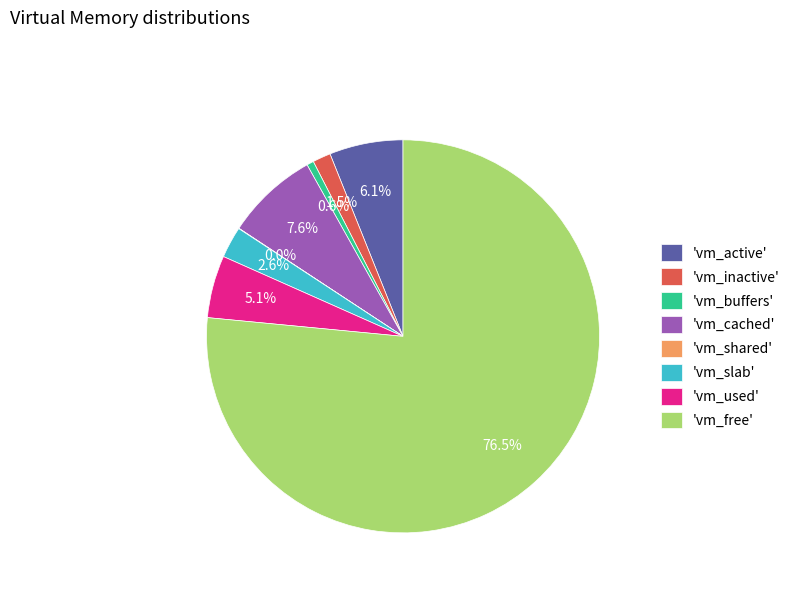

Combined, what portion of the pie is 'vm_inactive' and 'vm_cached'?

9.1%